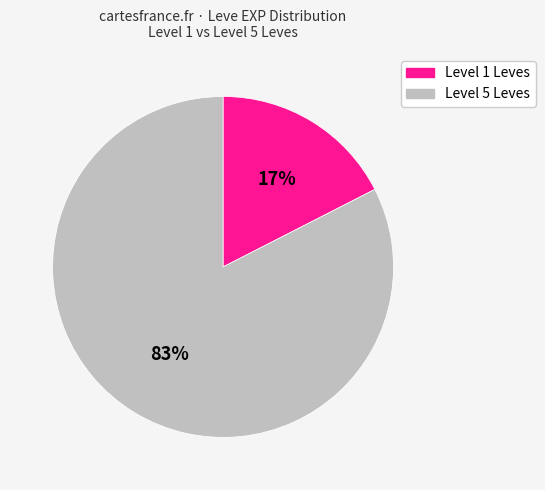

To the nearest percent, what is the average slice percentage?

50%